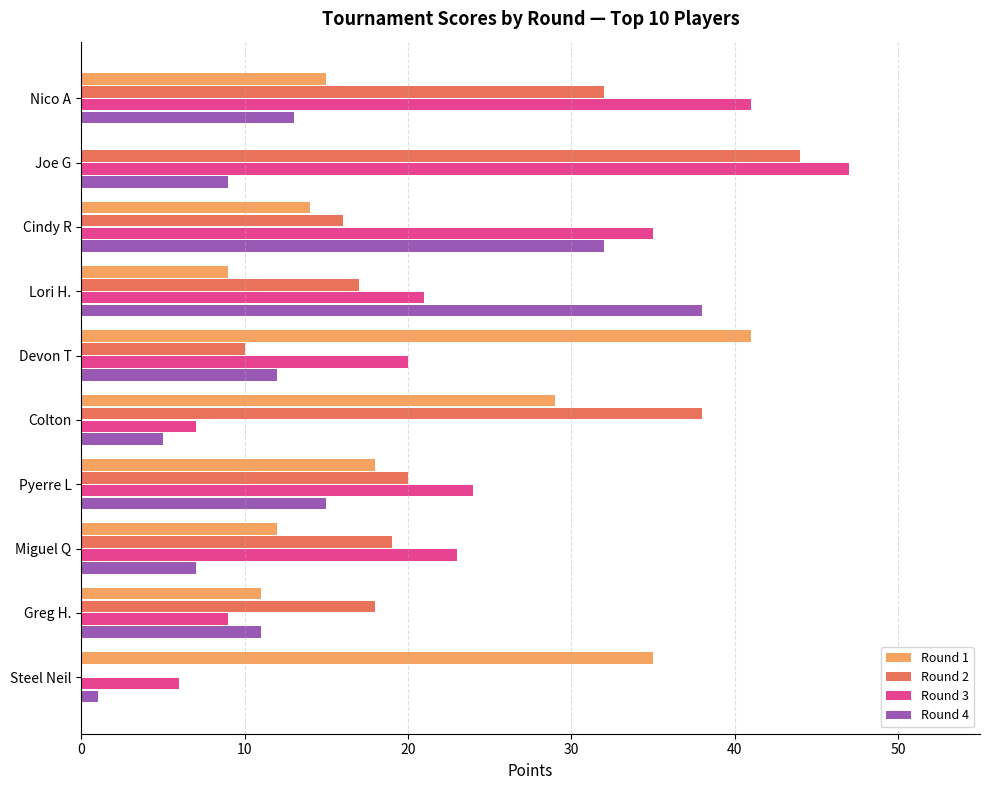

Which label corresponds to the largest value in the chart?

Joe G